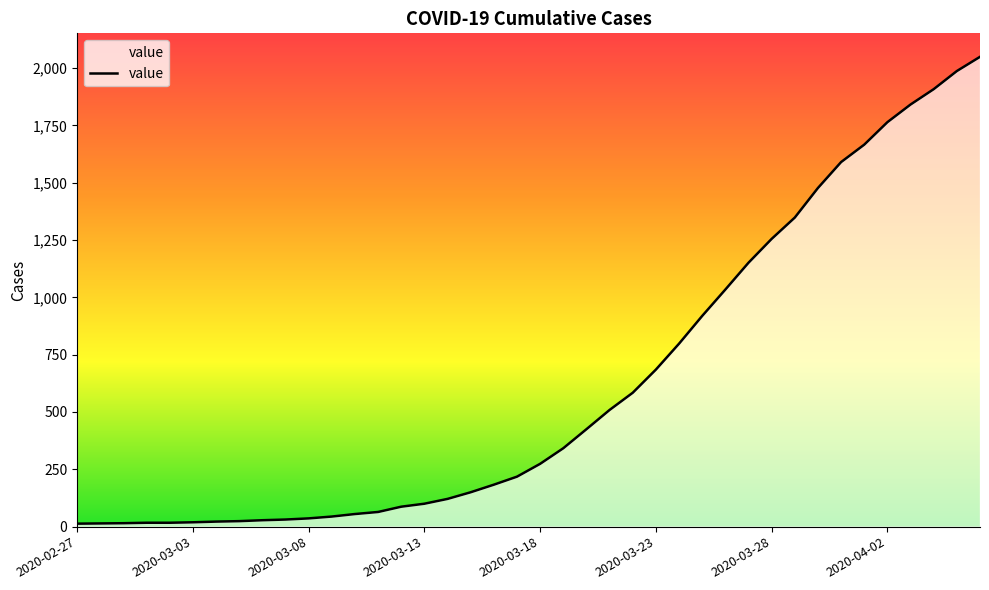

What is the difference between the maximum and minimum values?

2036